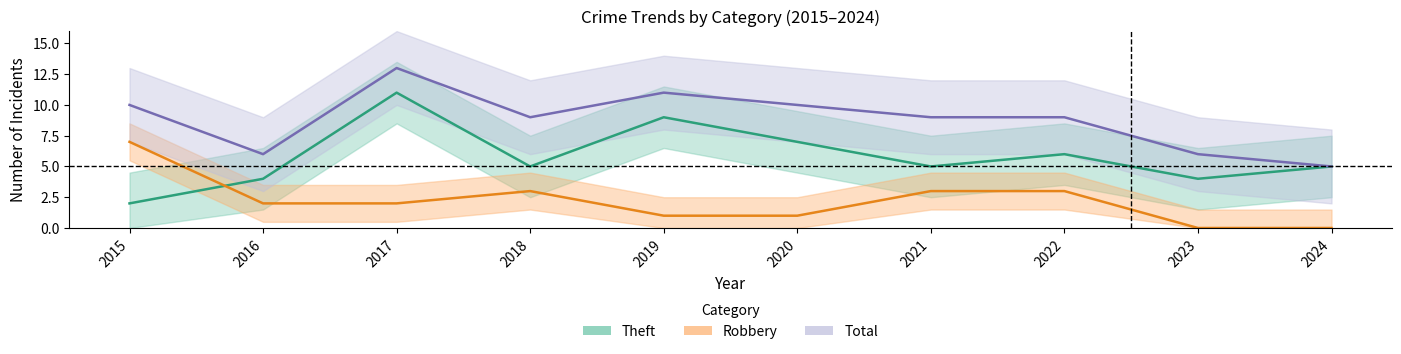

Rank the series by their maximum value, from lowest to highest.

Robbery, Theft, Total